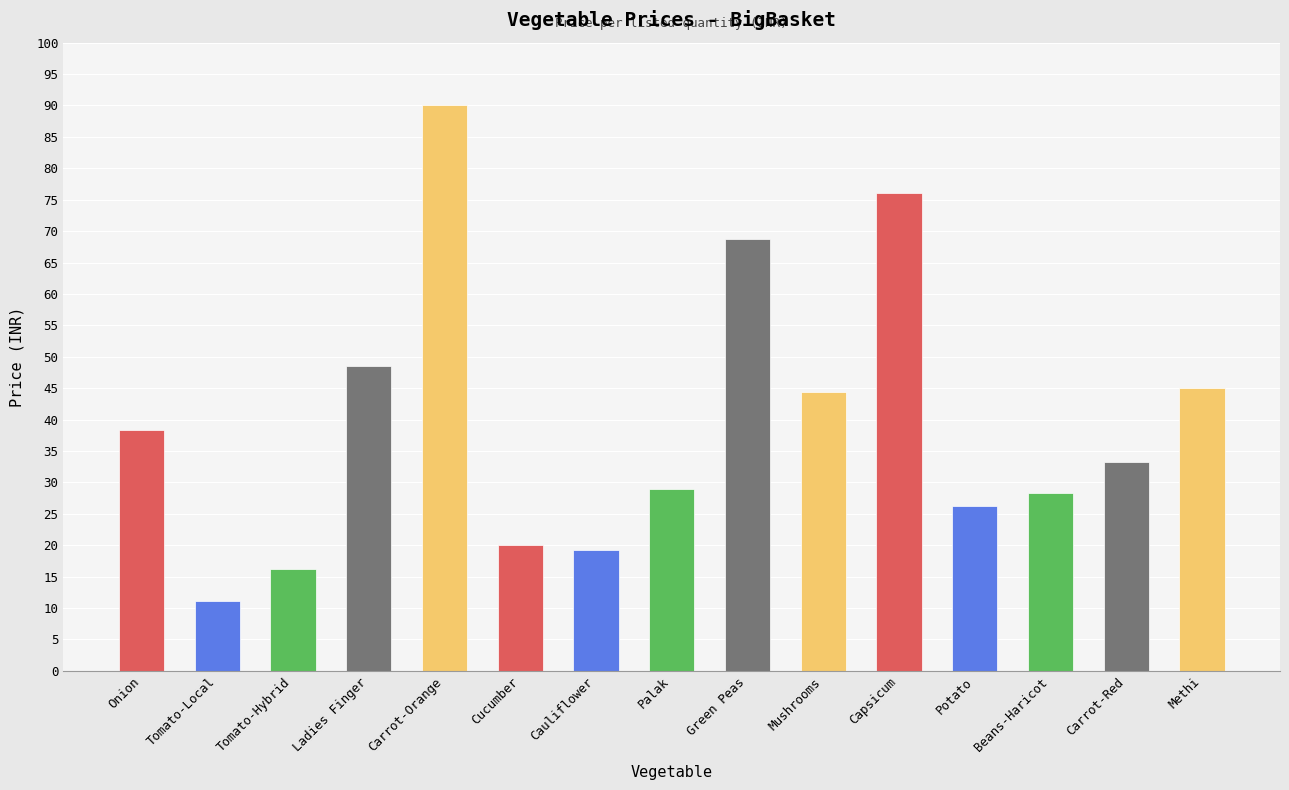

What is the change in value from Onion to Cauliflower?

-19.2